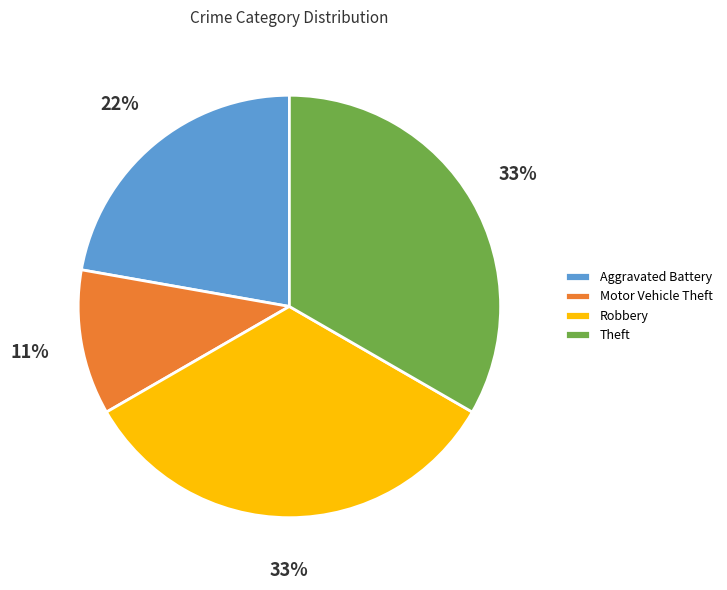

Is it true that Robbery is 33% of the pie?

True